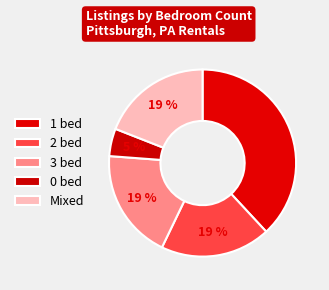

What is the largest slice in the pie chart?

1 bed